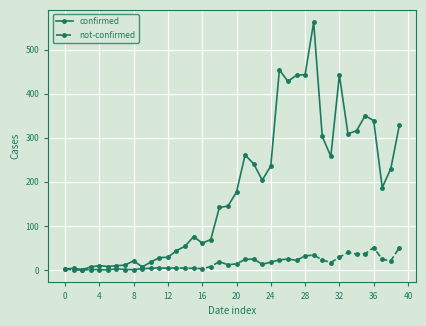

Which series has the largest range (max minus min)?

confirmed